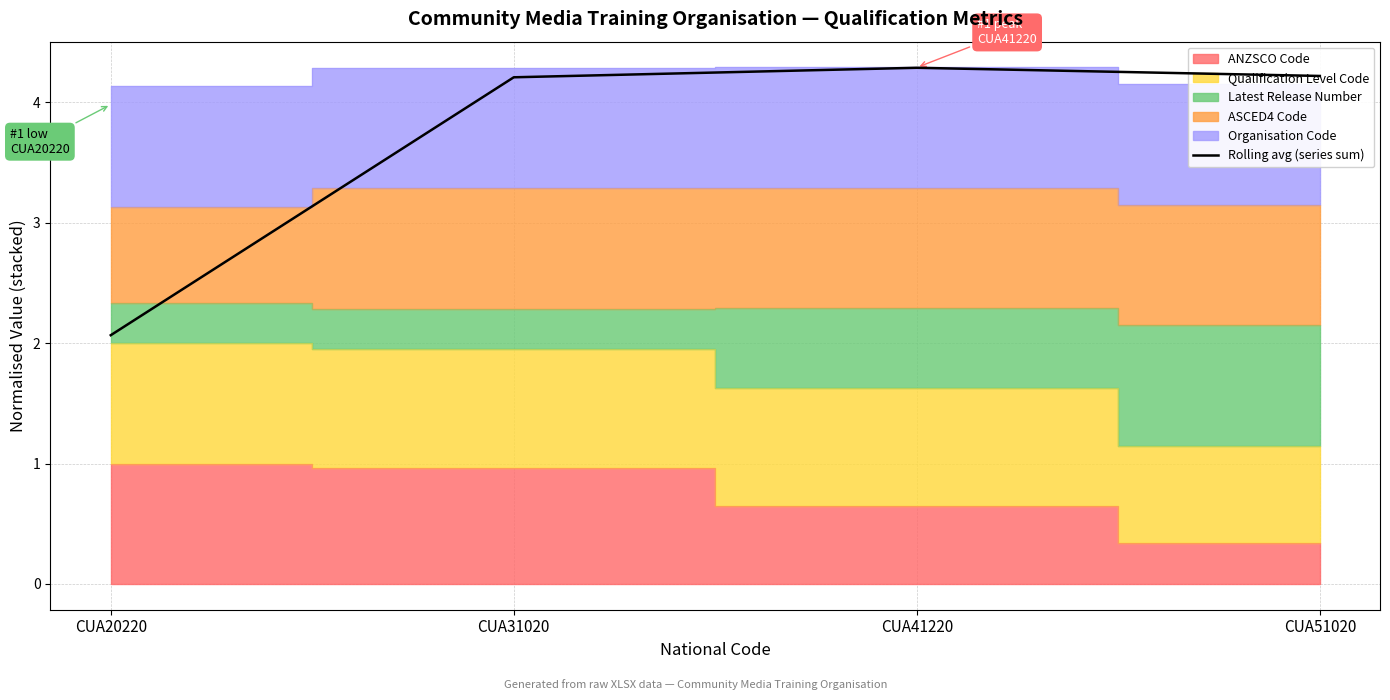

What is the sum of the values at CUA31020 and CUA41220?

8.5